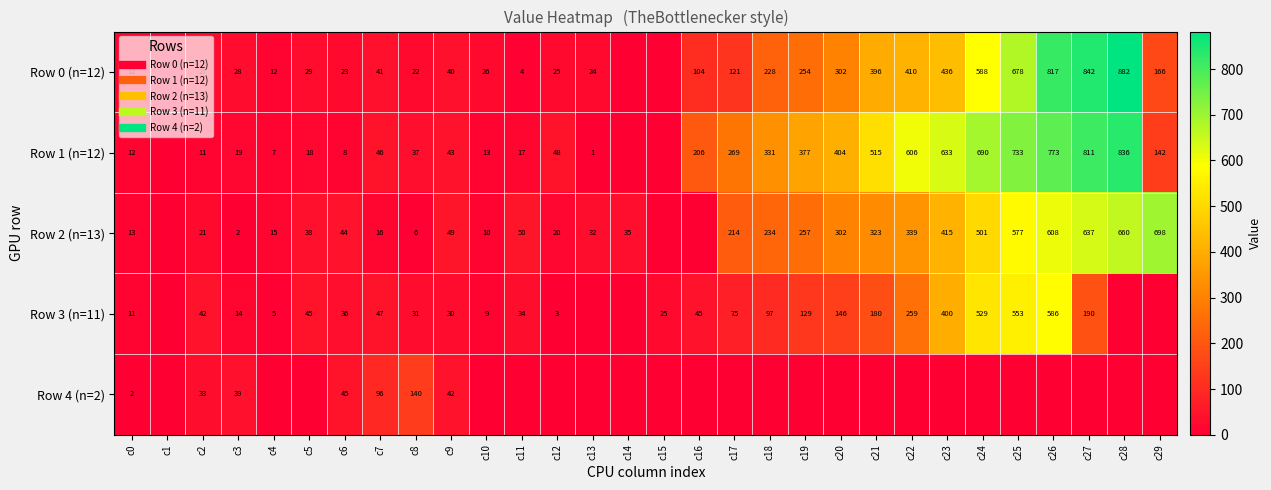

At which category is the sum across all series the highest?

c26